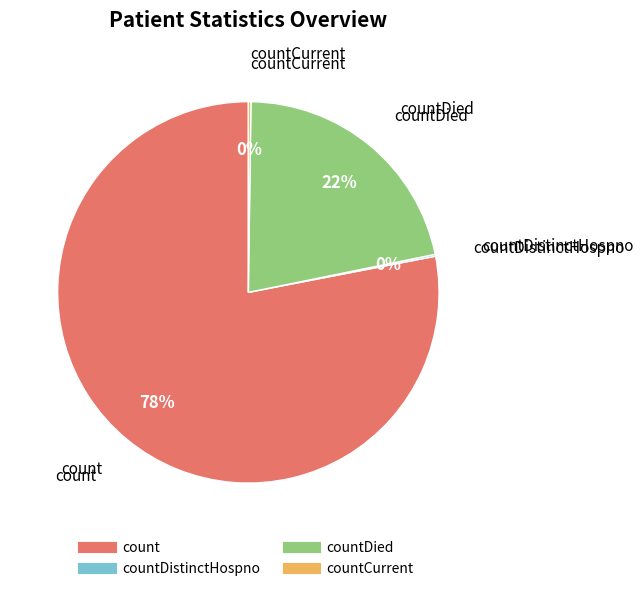

To the nearest percent, what is the average slice percentage?

25%